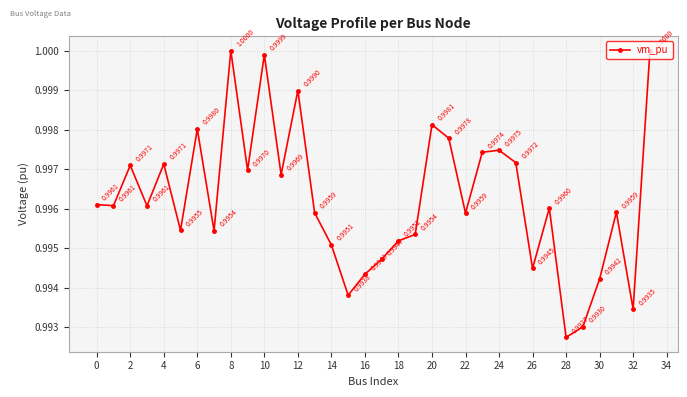

What is the sum of all values?

33.9